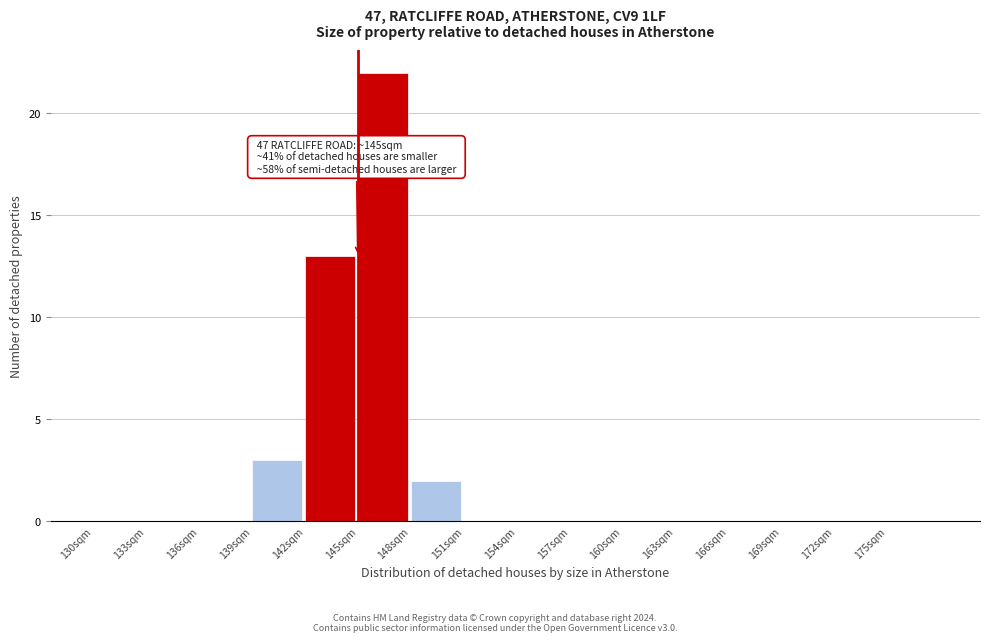

Over which range of the x-axis is the bar tallest?

145 to 148